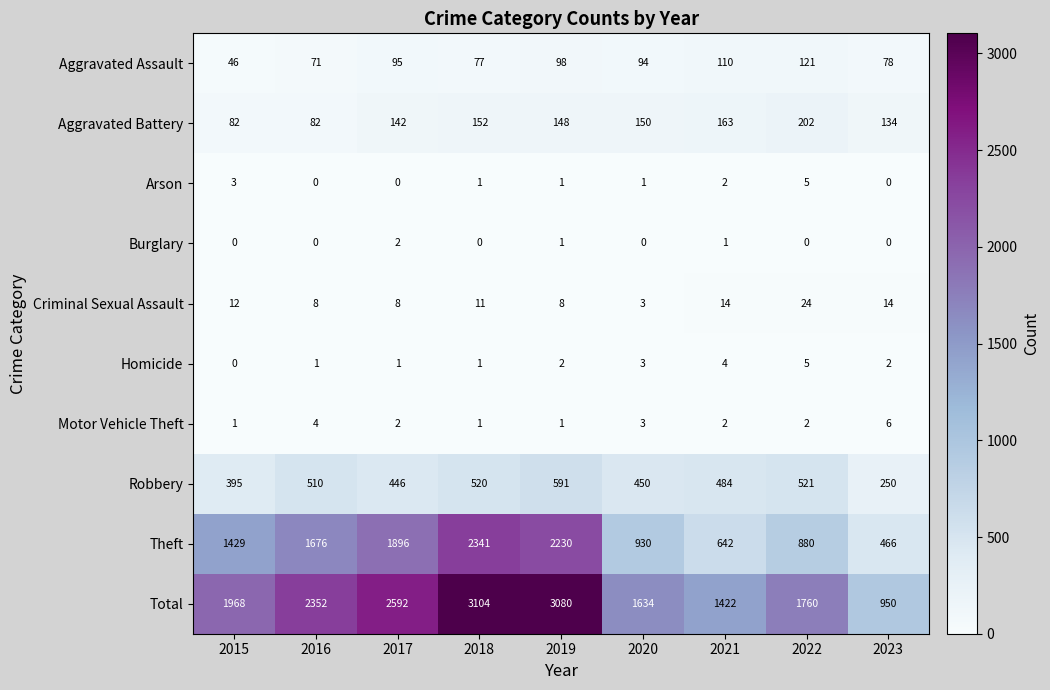

Is it true that Arson equals 0 at 2023?

True